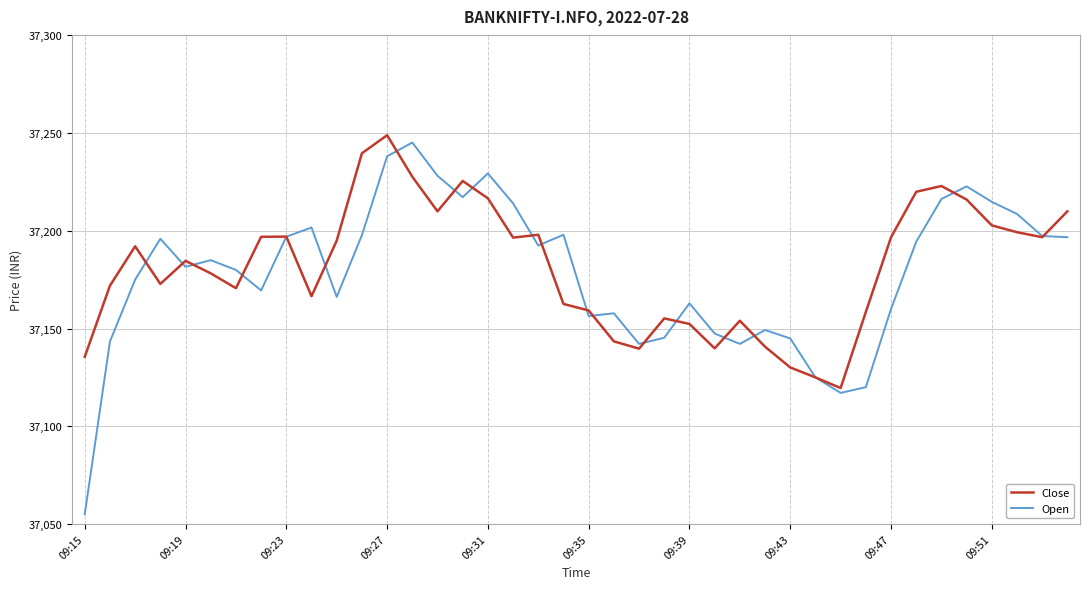

What is the minimum value for Close?

37119.6